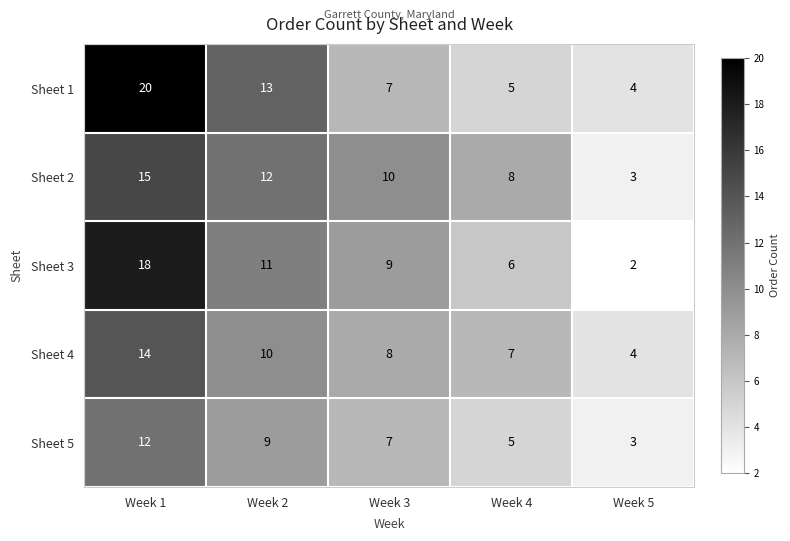

Which label corresponds to the largest value in the chart?

Week 1